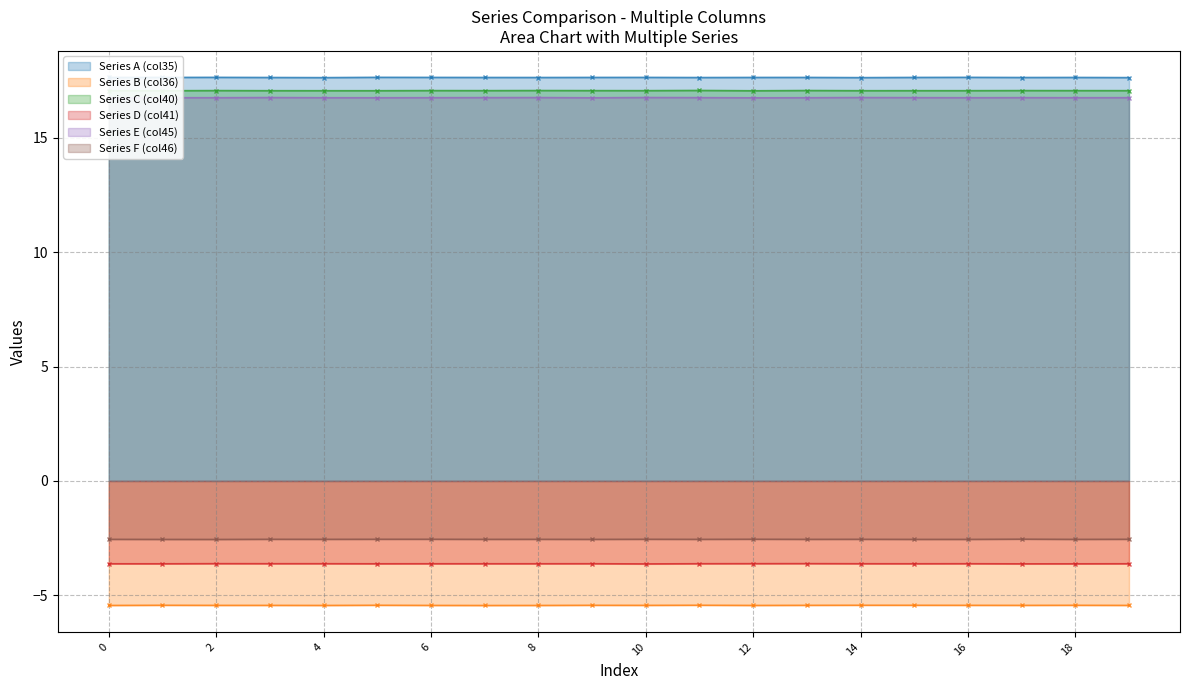

Reading left to right, list all the values displayed in this chart.

Series A (col35): 17.6	17.6	17.6	17.6	17.6	17.6	17.6	17.6	17.6	17.6	17.6	17.6	17.6	17.6	17.6	17.6	17.6	17.6	17.6	17.6
Series B (col36): -5.4	-5.4	-5.4	-5.4	-5.4	-5.4	-5.4	-5.4	-5.4	-5.4	-5.4	-5.4	-5.4	-5.4	-5.4	-5.4	-5.4	-5.4	-5.4	-5.4
Series C (col40): 17.1	17.1	17.1	17.1	17.1	17.1	17.1	17.1	17.1	17.1	17.1	17.1	17.1	17.1	17.1	17.1	17.1	17.1	17.1	17.1
Series D (col41): -3.6	-3.6	-3.6	-3.6	-3.6	-3.6	-3.6	-3.6	-3.6	-3.6	-3.6	-3.6	-3.6	-3.6	-3.6	-3.6	-3.6	-3.6	-3.6	-3.6
Series E (col45): 16.7	16.8	16.8	16.8	16.8	16.8	16.8	16.8	16.8	16.8	16.8	16.8	16.8	16.8	16.8	16.8	16.8	16.8	16.8	16.8
Series F (col46): -2.6	-2.6	-2.6	-2.6	-2.6	-2.6	-2.6	-2.6	-2.6	-2.6	-2.6	-2.6	-2.5	-2.6	-2.6	-2.6	-2.6	-2.5	-2.6	-2.6